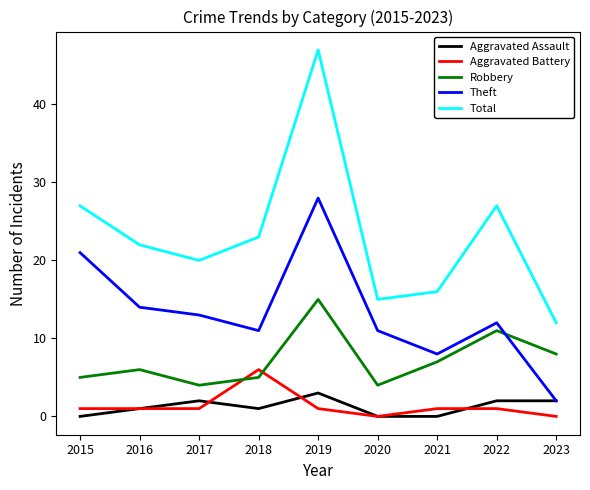

What is the total value across all series at 2018?

46